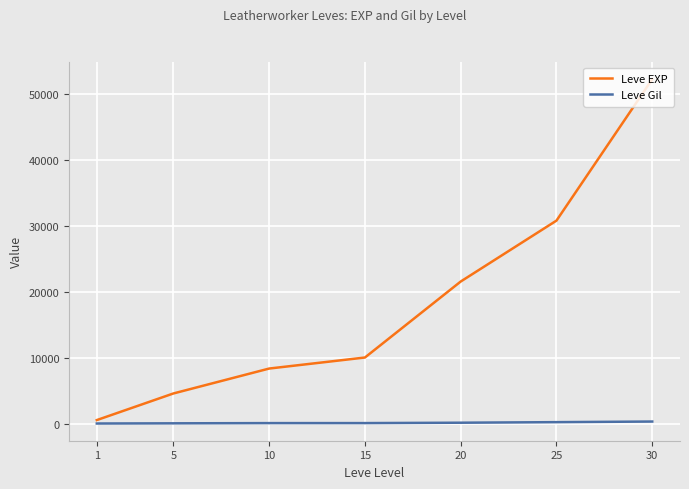

How many values in the Leve EXP series are below 10100?

3